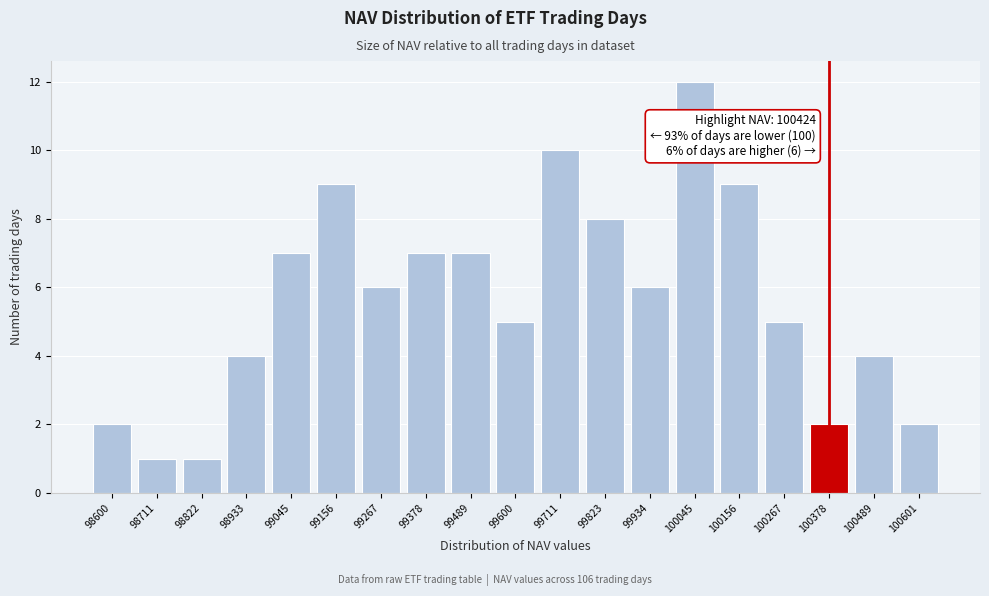

Reading left to right, list all the values displayed in this chart.

2	1	1	4	7	9	6	7	7	5	10	8	6	12	9	5	2	4	2